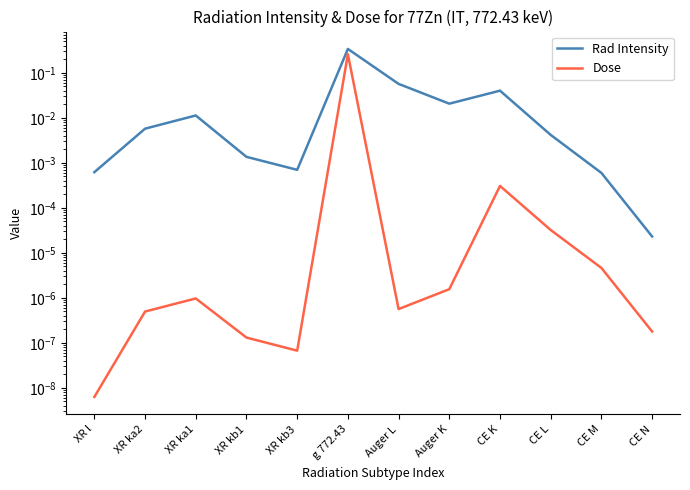

The Rad Intensity series shows 0.0 at CE K. True or false?

True